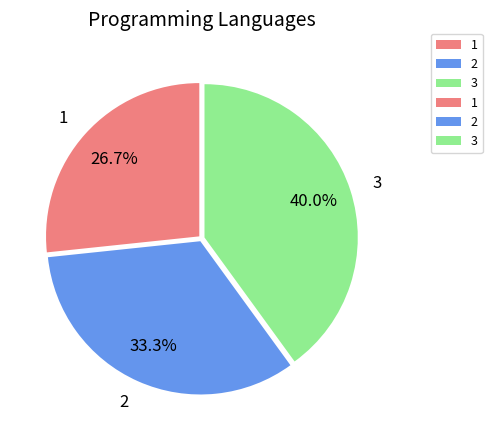

What portion of the pie excludes 3?

60.0%